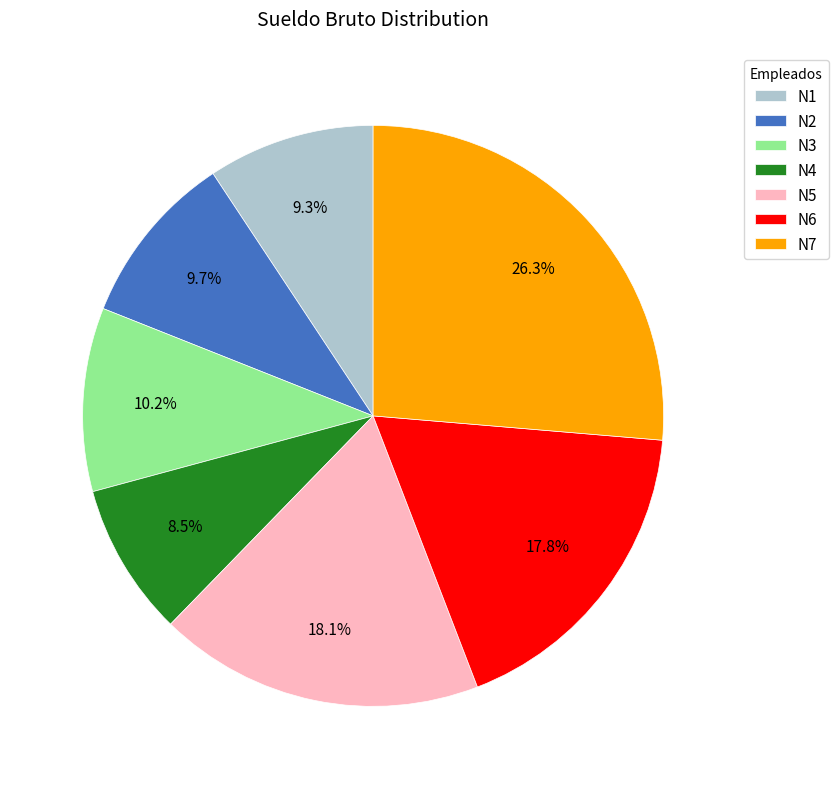

How much of the chart is everything except N7?

73.7%